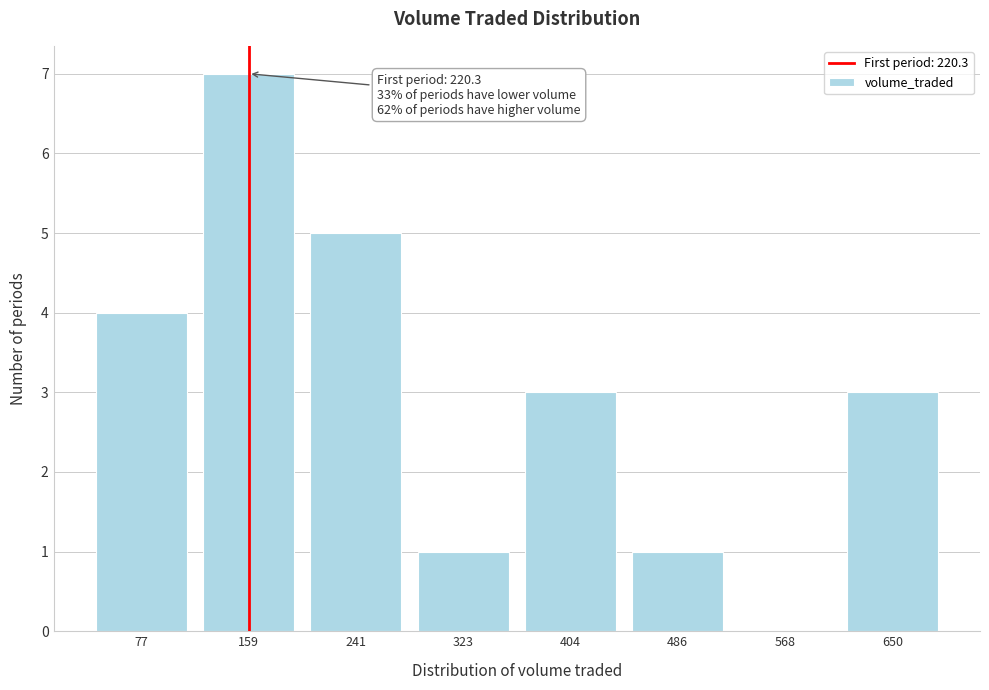

Reading left to right, what are all the values shown in this chart?

77=4	159=7	241=5	323=1	404=3	486=1	568=0	650=3